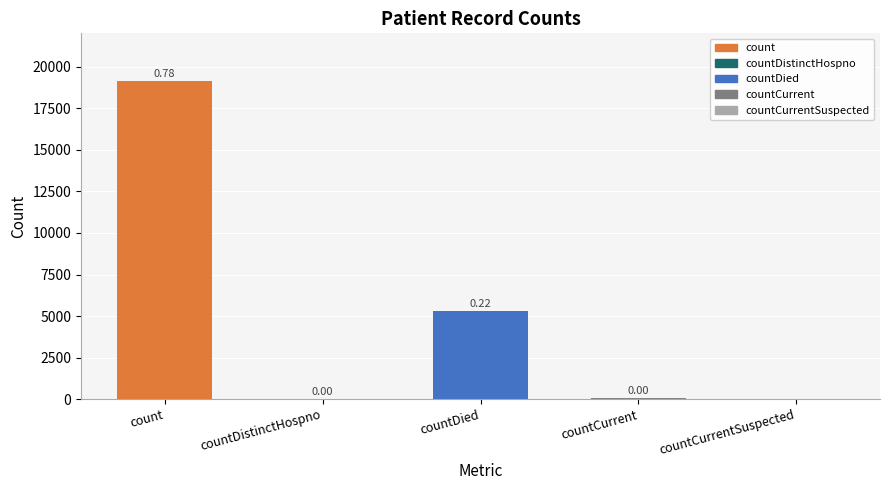

The value at countDied is 5291. True or false?

True